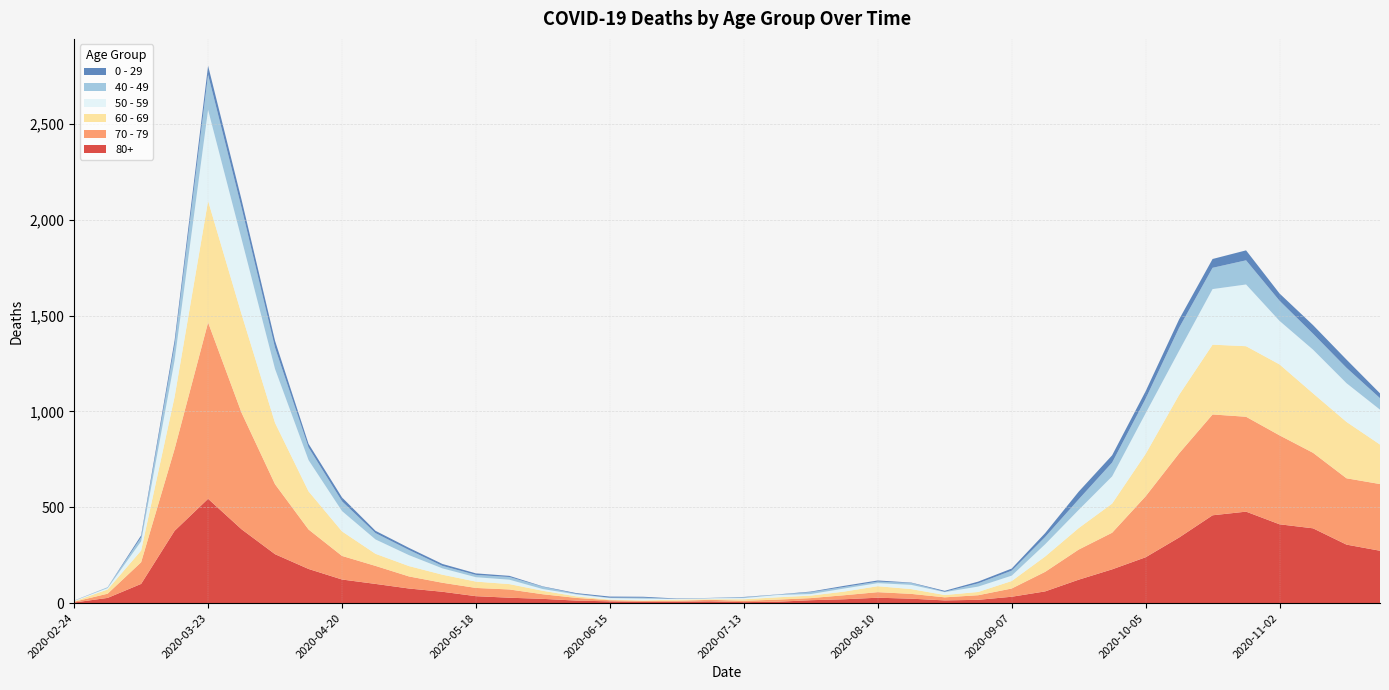

Reading left to right, what are all the values shown in this chart?

80+: 3	27	100	377	544	385	255	178	123	100	76	59	36	28	22	13	9	6	7	9	5	7	15	20	28	23	14	17	33	61	122	176	239	342	458	477	411	390	305	273
70 - 79: 4	22	113	427	920	608	365	206	123	94	63	47	43	43	24	14	6	5	5	8	7	11	11	21	29	25	16	24	43	102	157	191	318	439	526	495	464	394	346	348
60 - 69: 2	22	61	272	634	514	320	199	128	63	54	42	33	28	18	8	3	3	6	3	8	12	13	19	31	25	12	17	39	80	112	152	221	305	364	368	370	310	294	206
50 - 59: 3	7	48	190	475	392	281	163	106	75	57	33	23	23	9	10	8	9	3	5	6	12	8	16	16	22	15	28	28	64	95	142	212	230	290	322	227	228	202	182
40 - 49: 0	5	21	79	183	163	111	66	51	33	27	13	12	14	12	3	2	5	1	1	4	2	10	8	8	10	2	17	26	38	55	72	76	120	111	126	105	83	80	60
0 - 29: 1	0	10	25	47	42	36	19	20	12	11	10	8	6	2	4	6	5	2	1	2	1	3	6	6	2	5	9	11	20	40	38	39	44	46	52	38	45	43	25